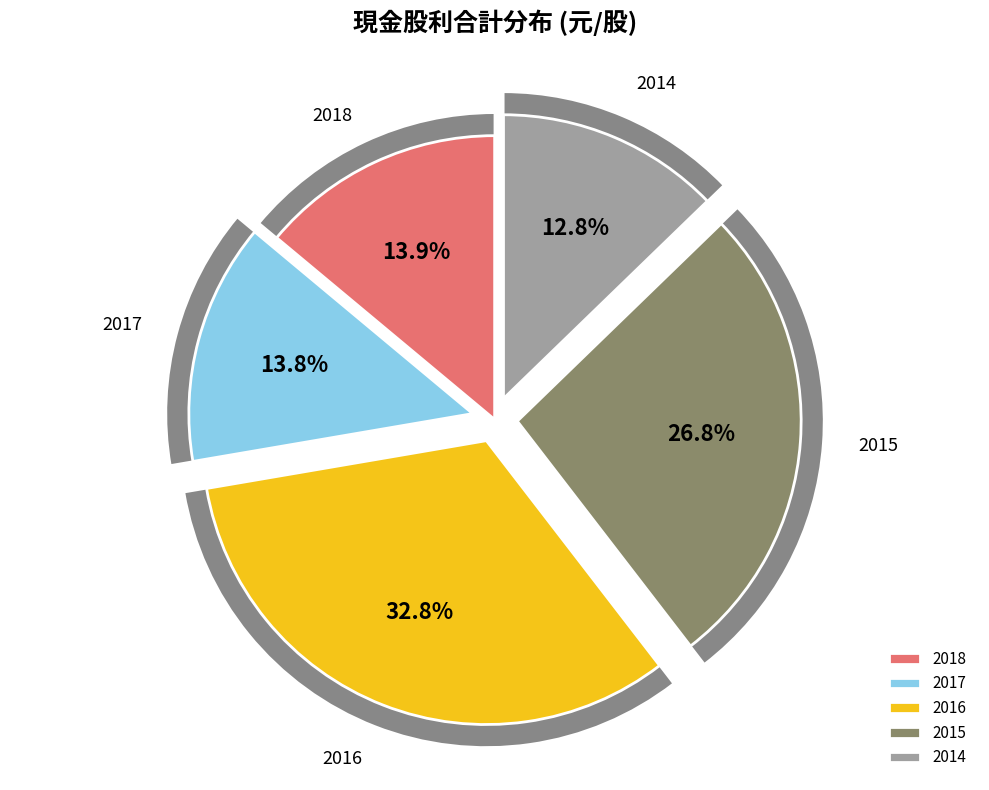

Which category has the biggest portion of the pie?

2016